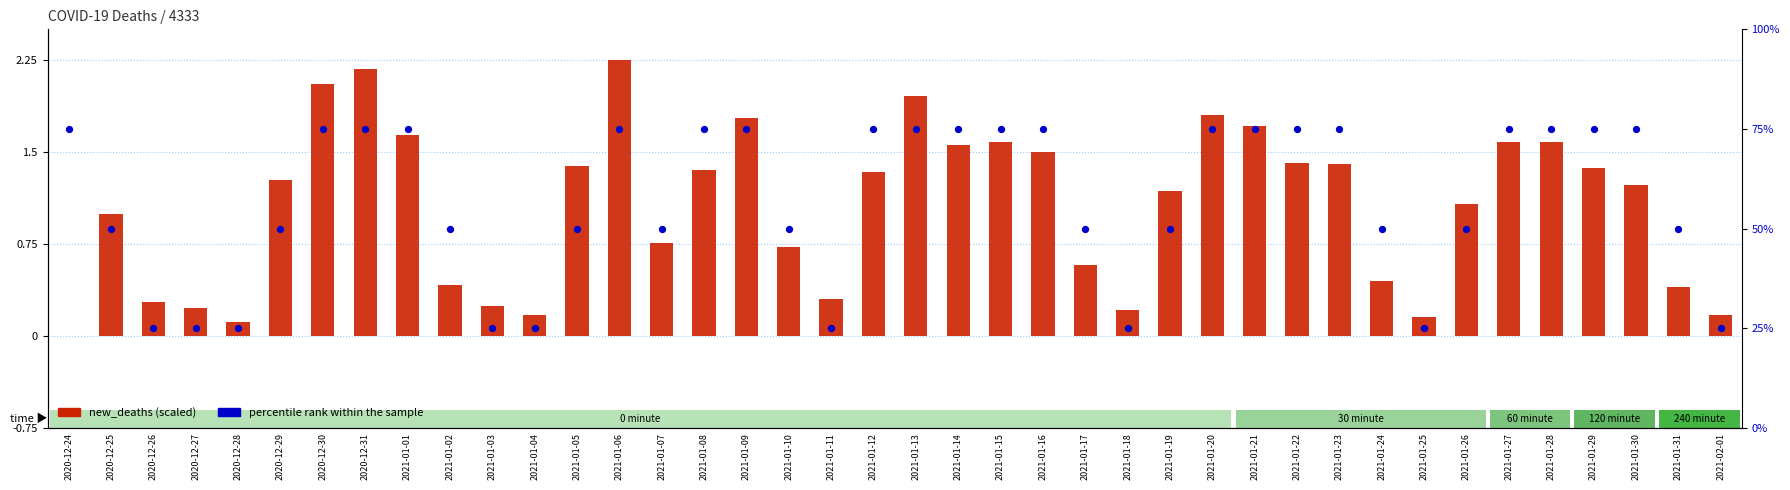

At how many categories does at least one series exceed 26?

31